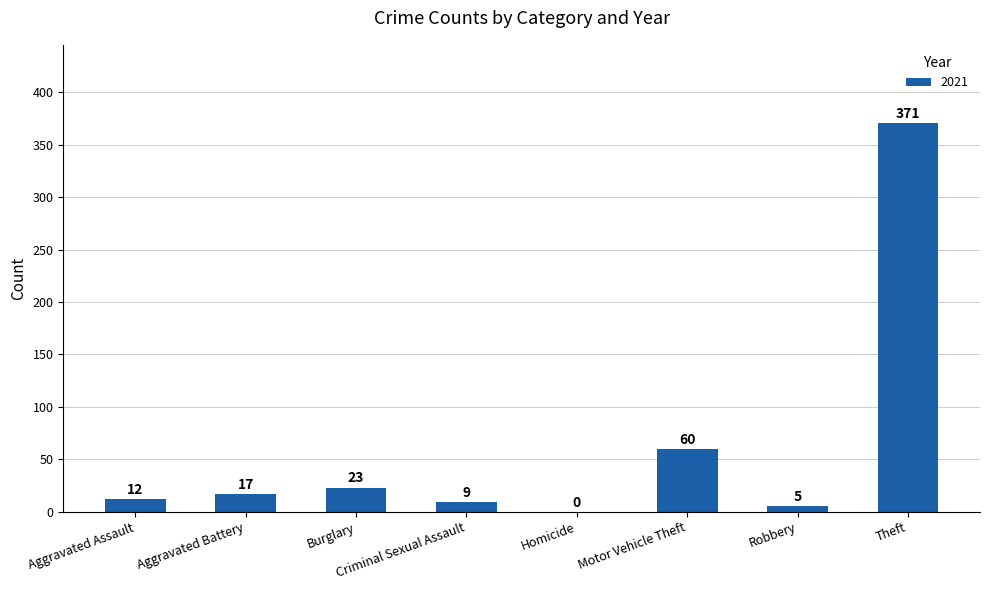

At which category does the chart reach its peak across all series?

Theft